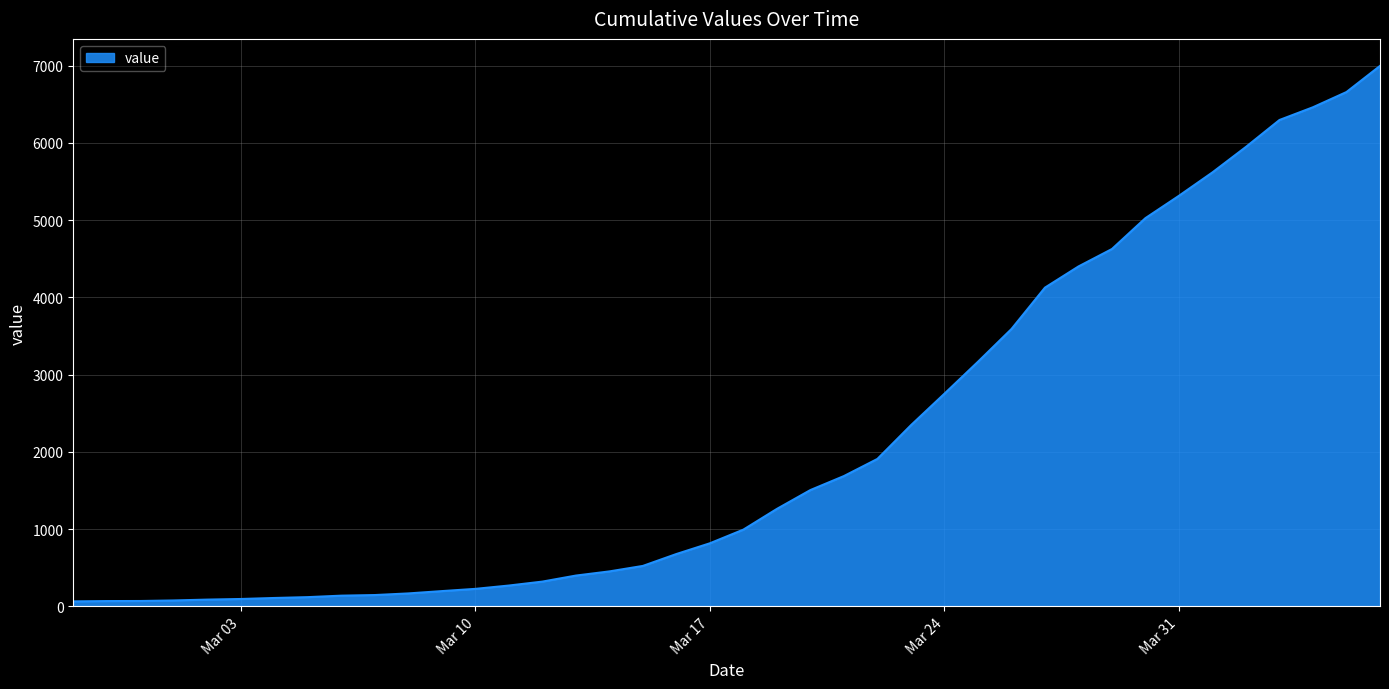

What is the greatest value displayed?

6995